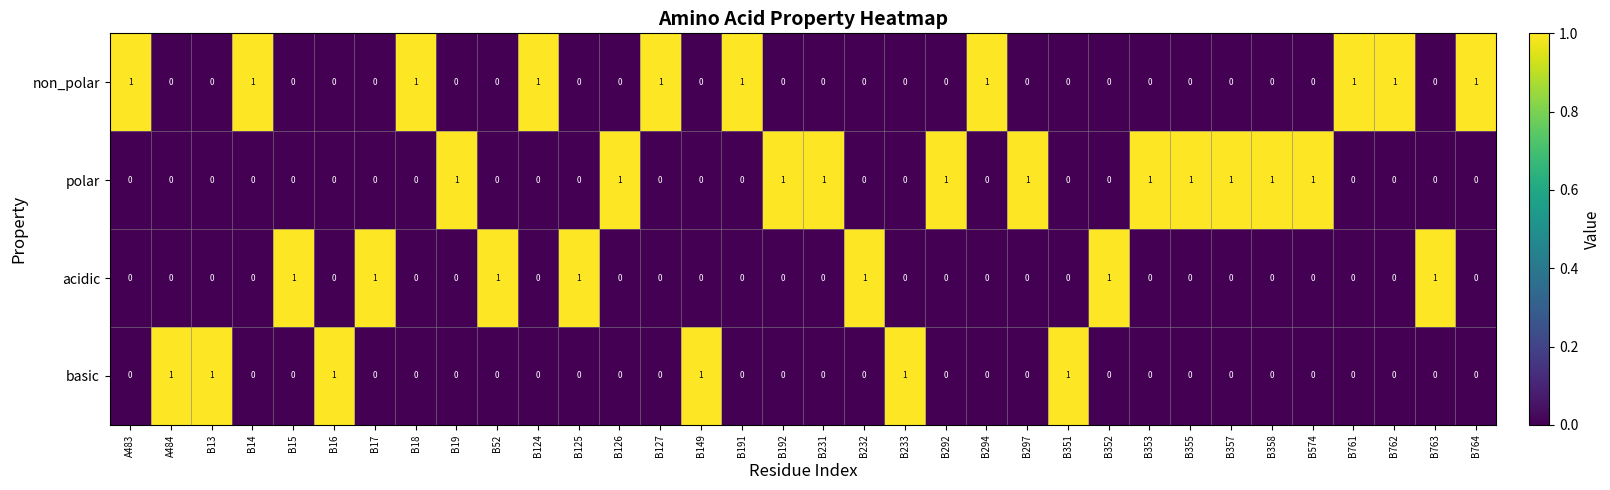

What is the sum of all basic values?

6